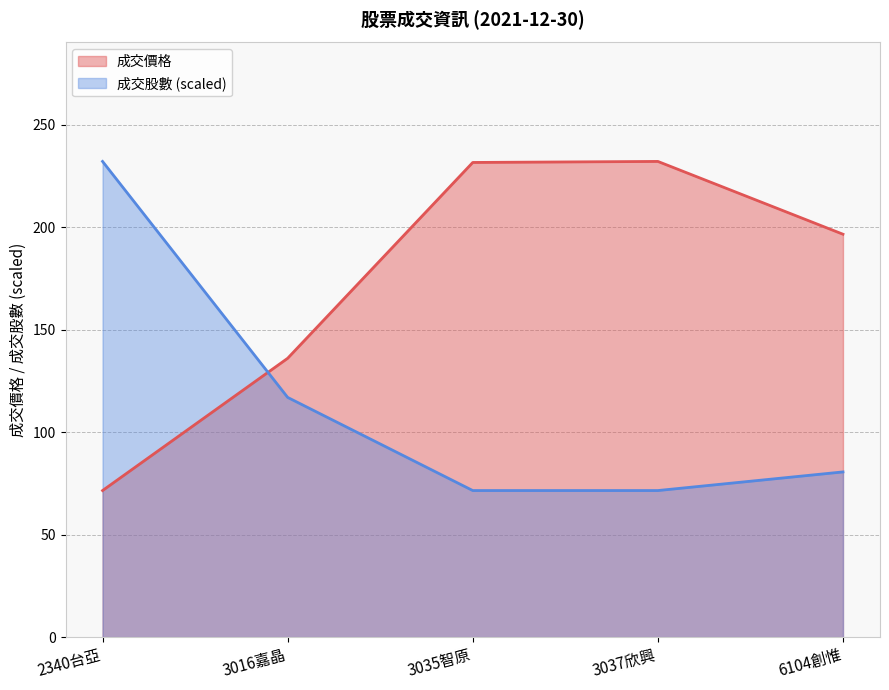

True or false: 成交股數 has a value of 34.1 at 3037欣興.

False